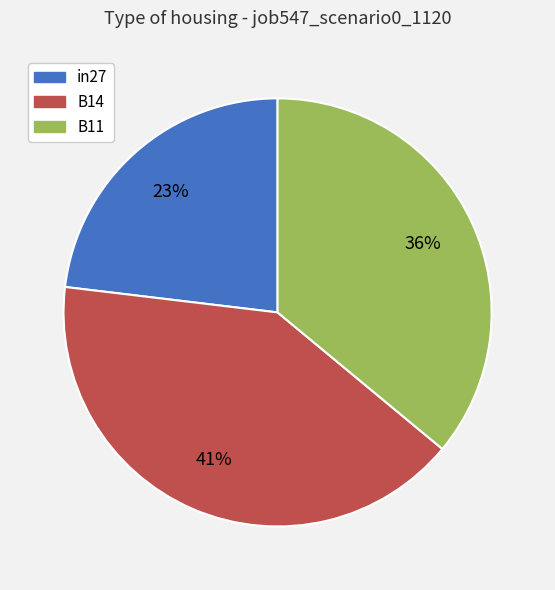

To the nearest percent, what is the average slice percentage?

33%